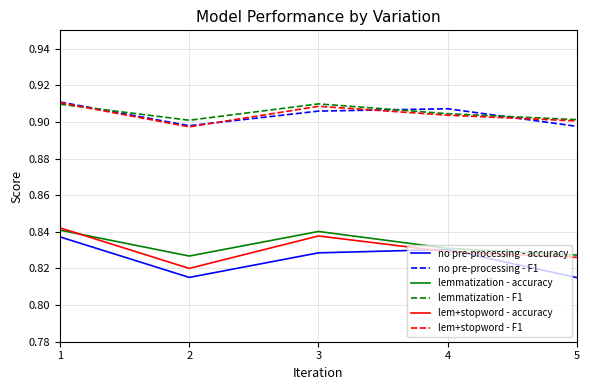

The lemmatization - accuracy series shows 1.2 at 3. True or false?

False